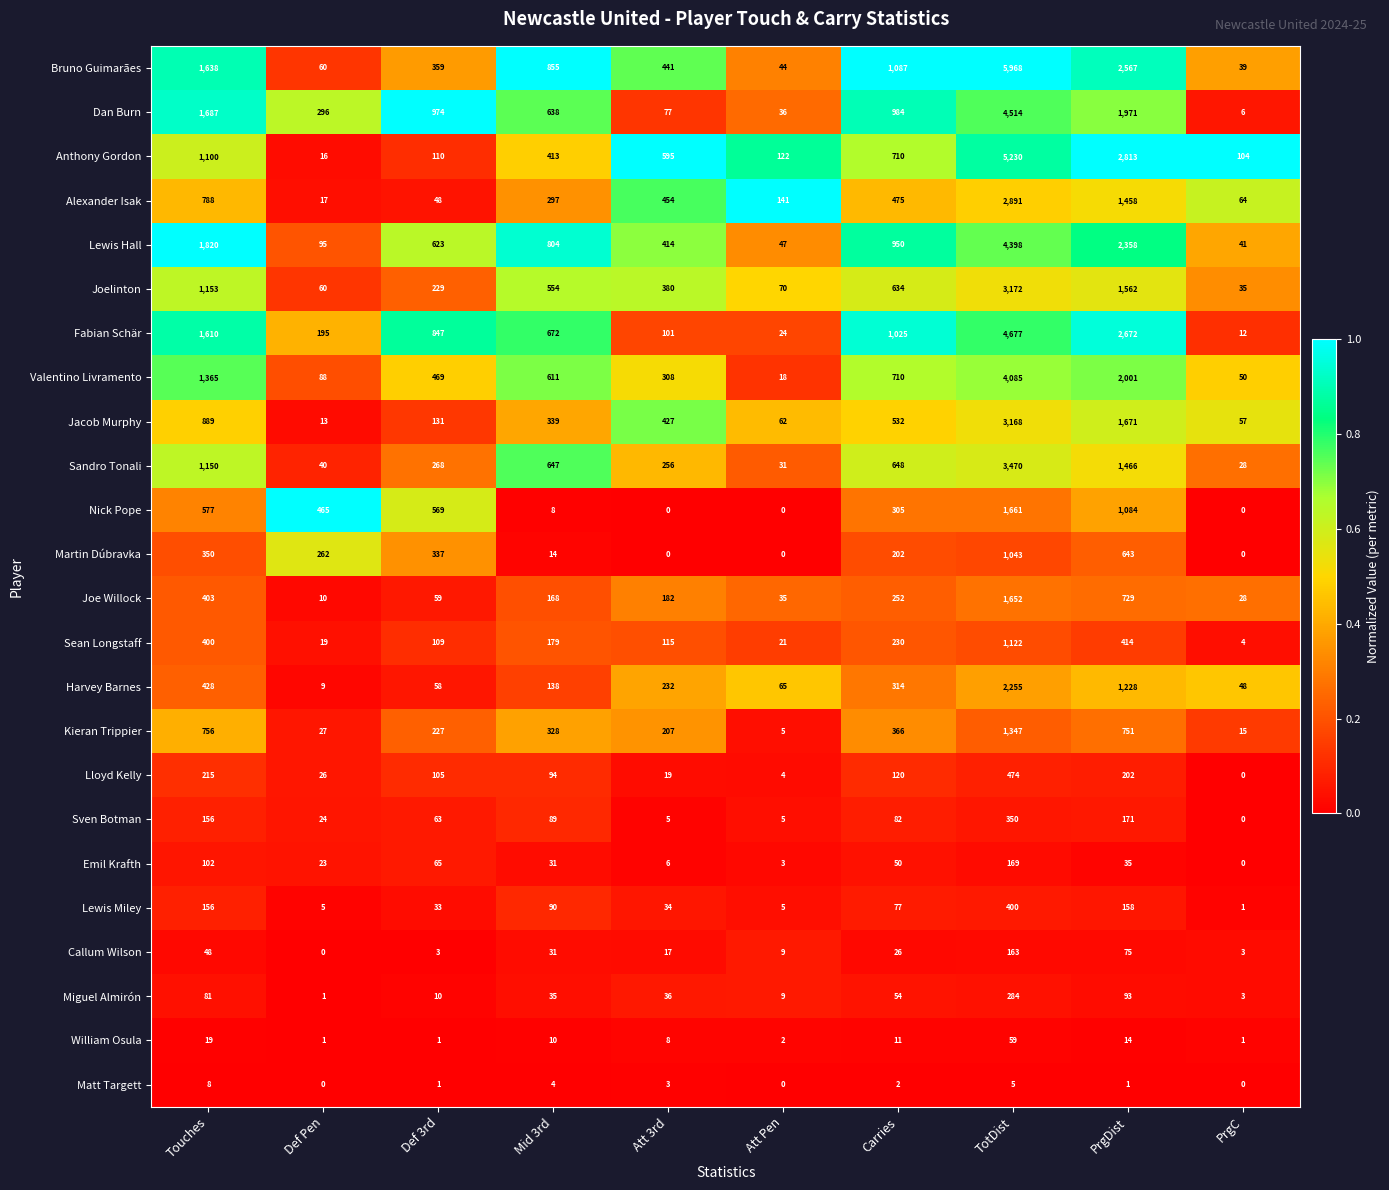

True or false: Dan Burn has a value of 304 at Def 3rd.

False